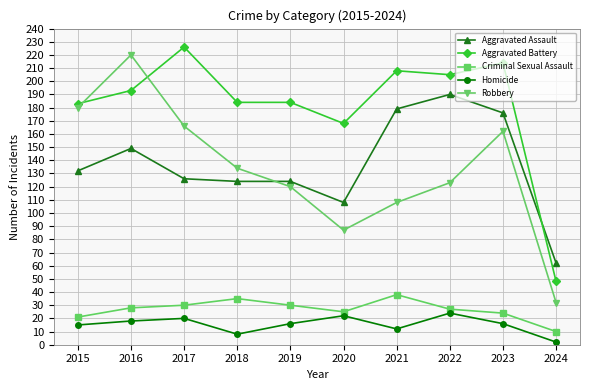

What are all the series names shown in the legend?

Aggravated Assault, Aggravated Battery, Criminal Sexual Assault, Homicide, Robbery